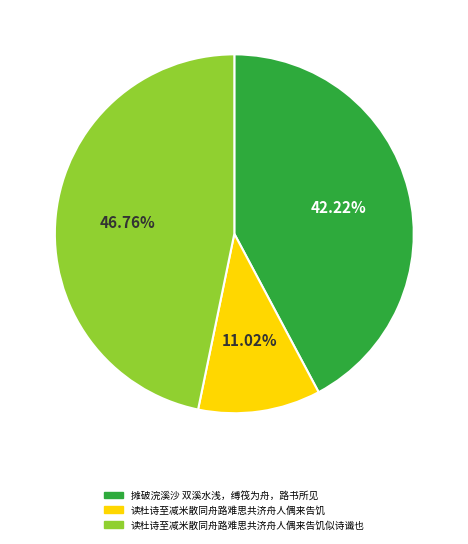

To the nearest percent, what is the combined percentage of 读杜诗至减米散同舟路难思共济舟人偶来告饥 and 读杜诗至减米散同舟路难思共济舟人偶来告饥似诗谶也?

58%